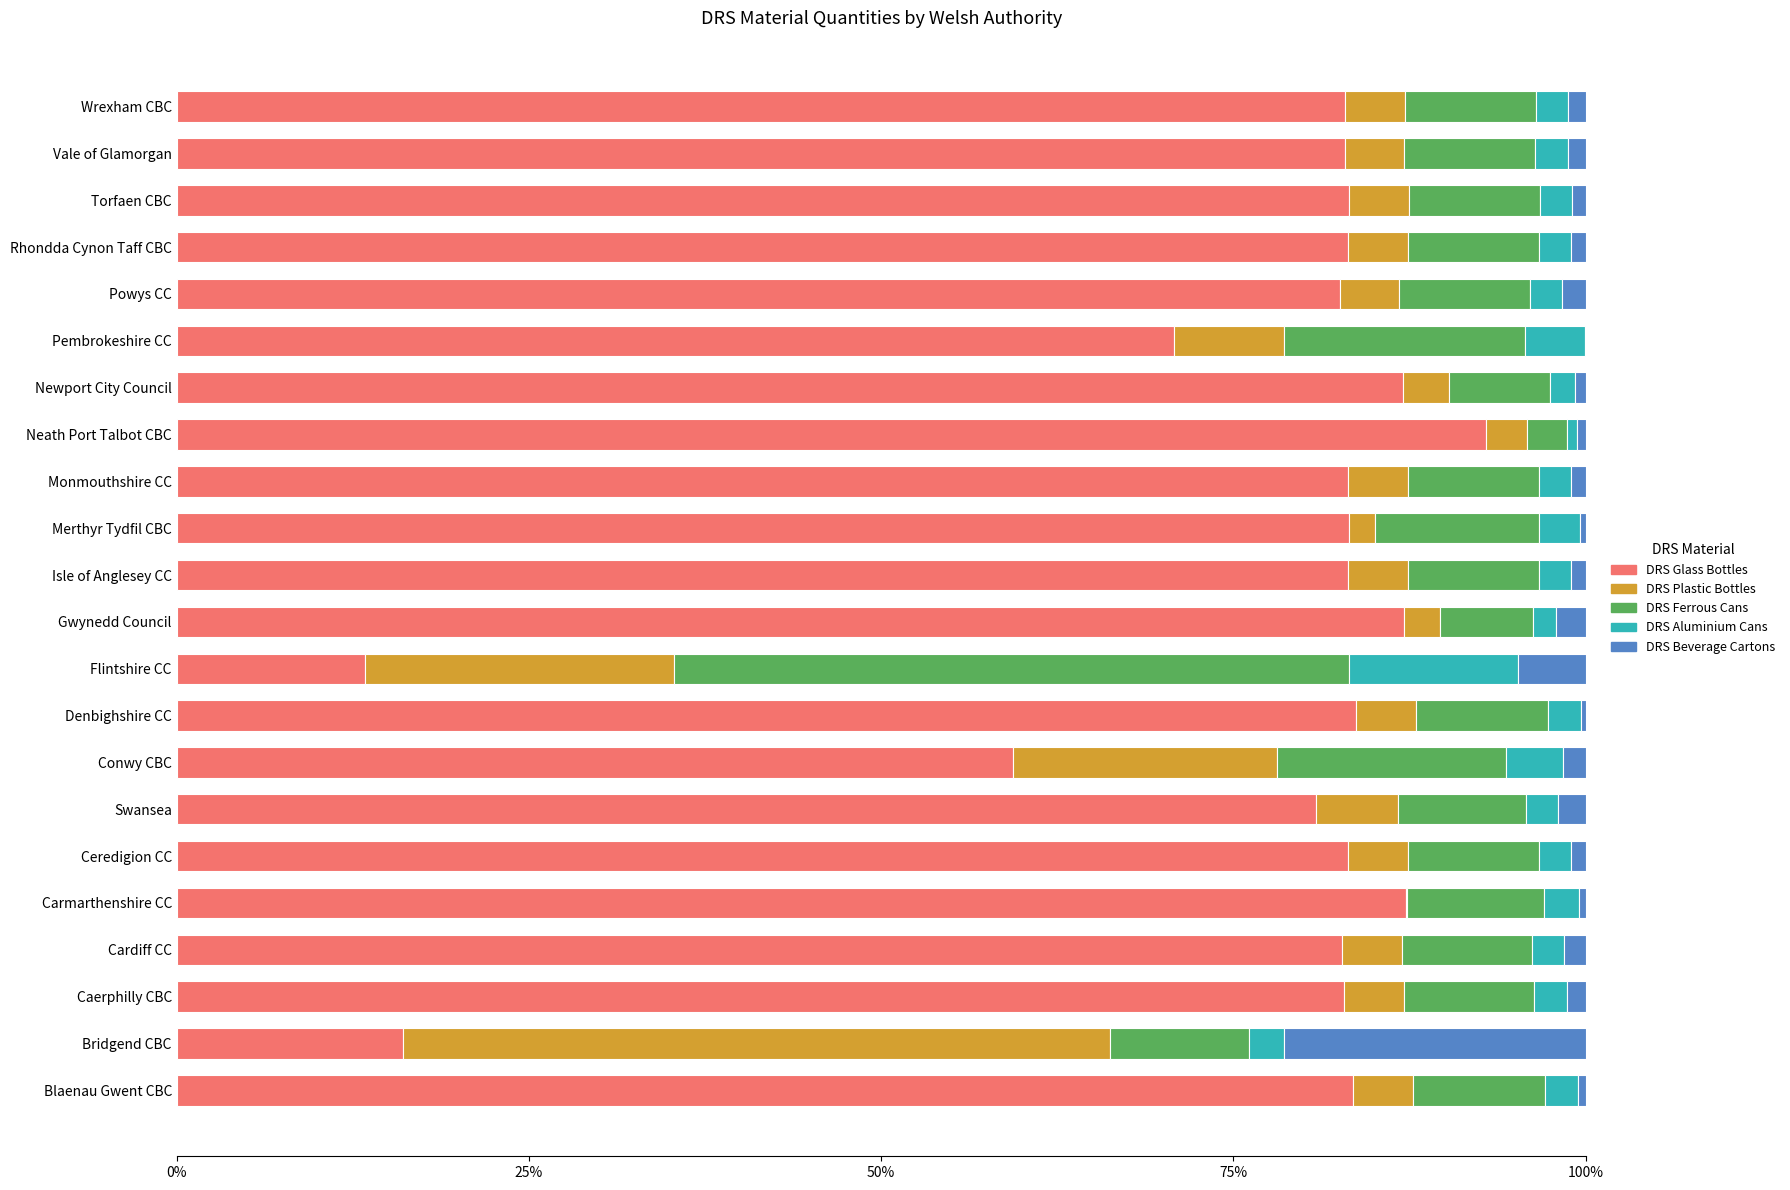

What are all the series names shown in the legend?

DRS Glass Bottles, DRS Plastic Bottles, DRS Ferrous Cans, DRS Aluminium Cans, DRS Beverage Cartons